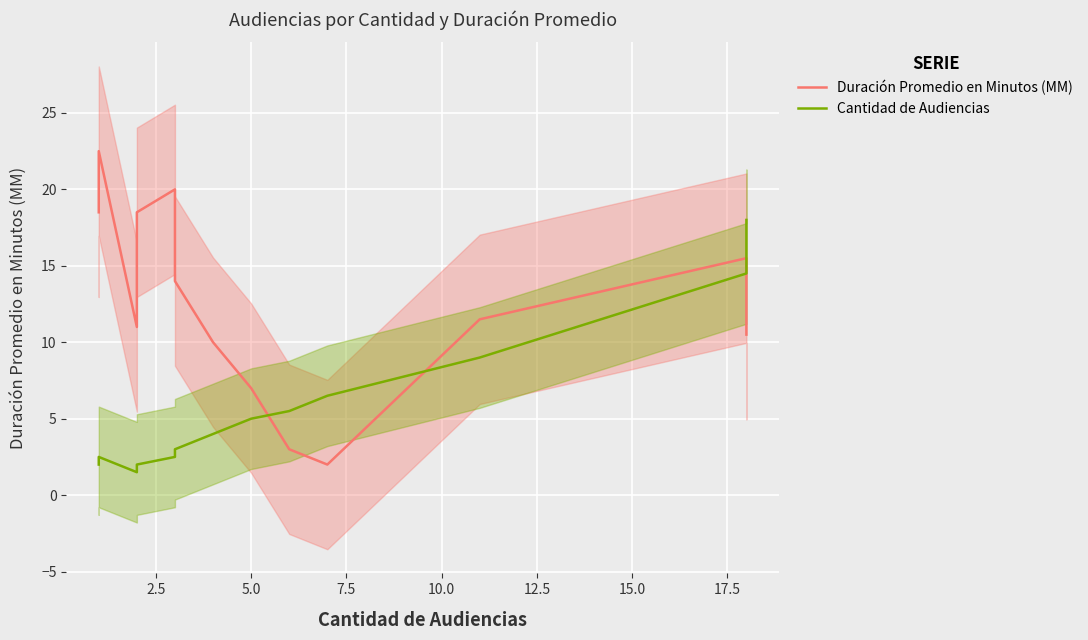

The value of Duración Promedio en Minutos (MM) at 2.5 is 29.7. True or false?

False